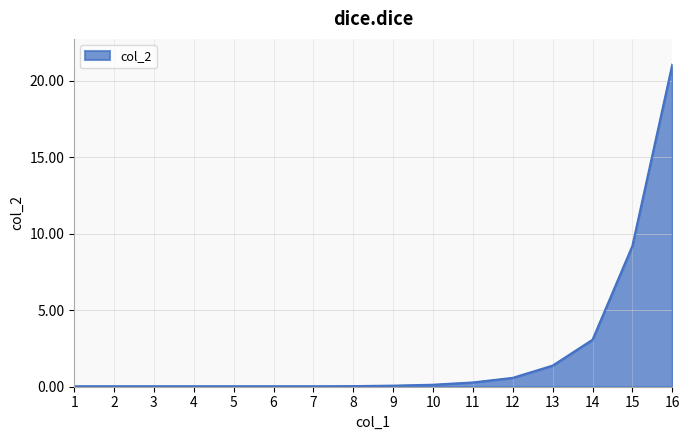

True or false: the data shows 0.0 at 6.

True